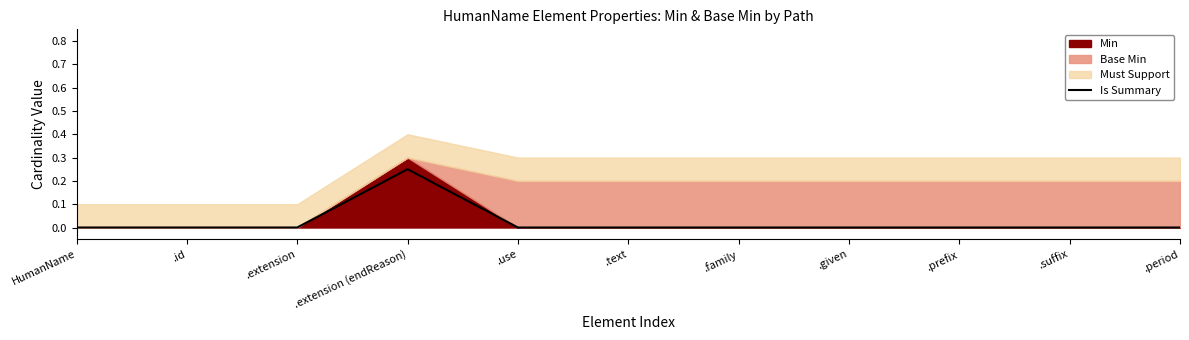

The Is Summary series shows 0.0 at .extension. True or false?

True